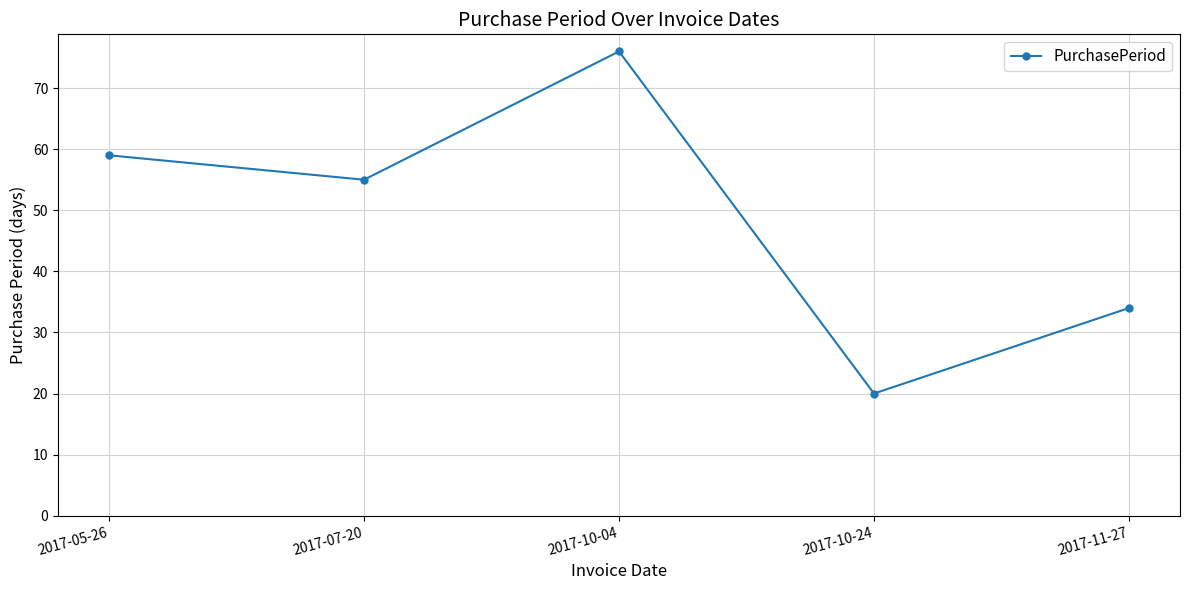

What is the difference between the values at 2017-05-26 and 2017-10-04?

17